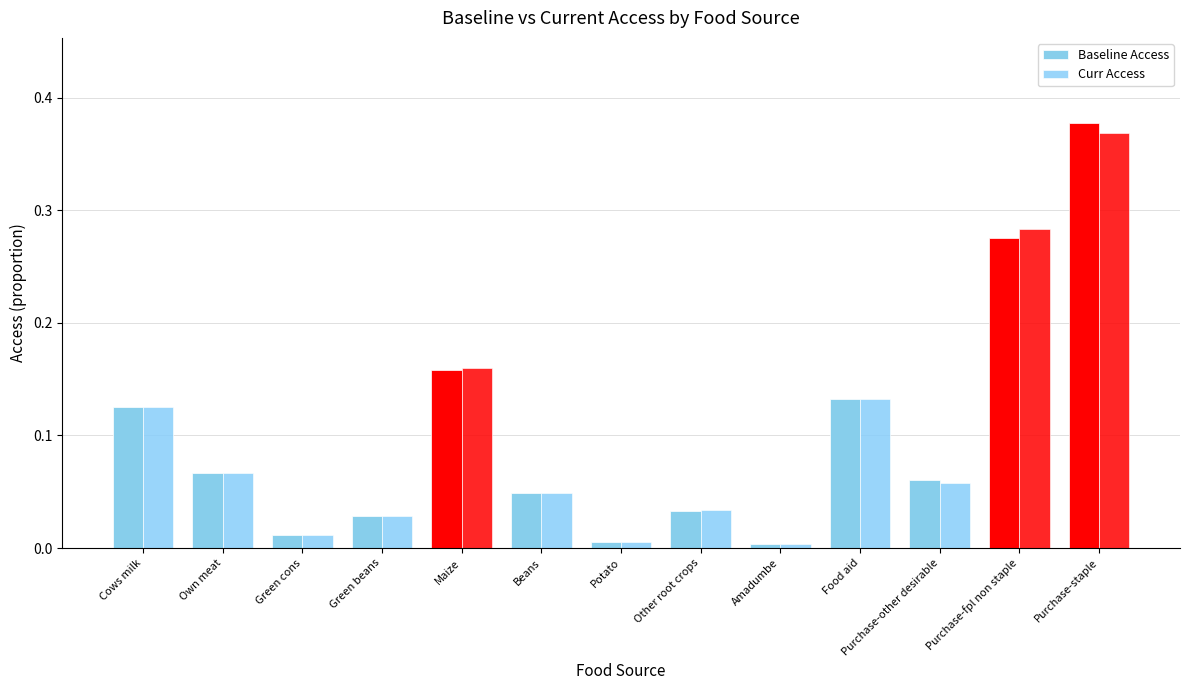

Rank the series by their average value, from lowest to highest.

Curr Access, Baseline Access